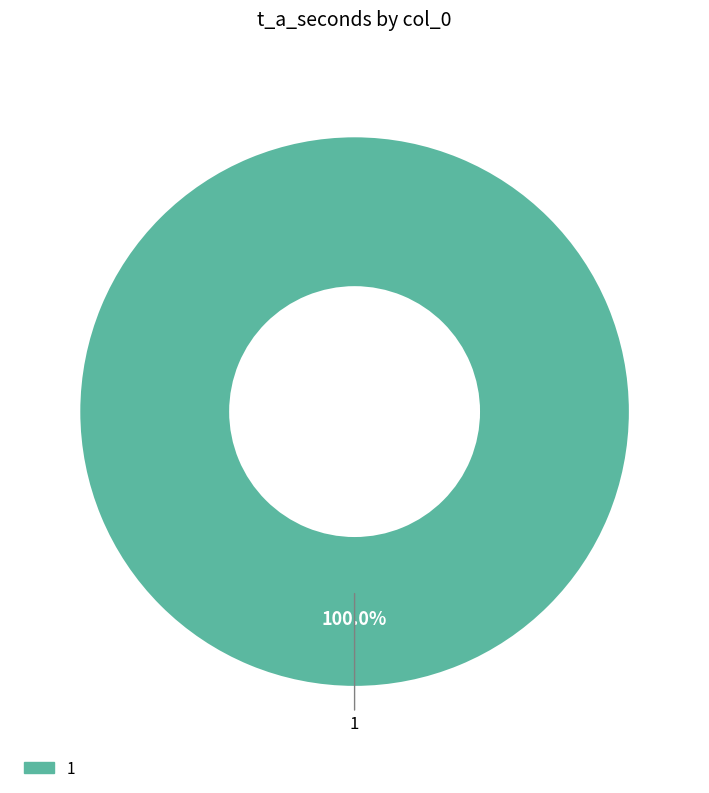

Is there a majority slice in this chart?

Yes